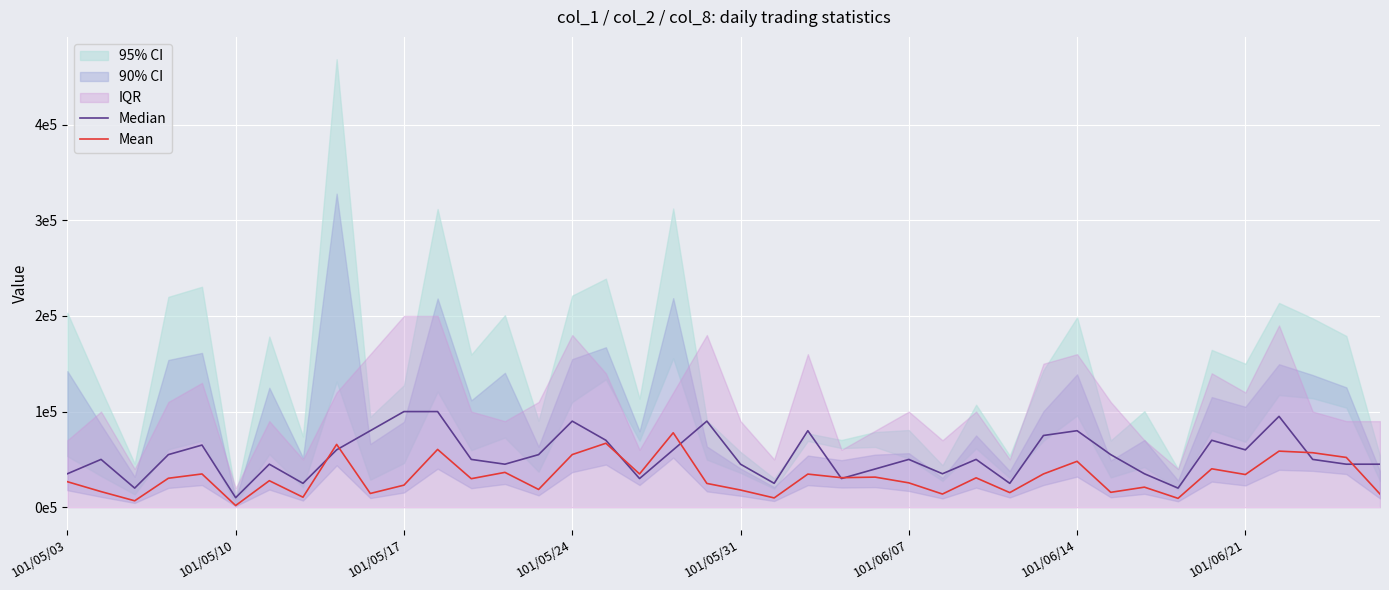

What is the sum of the Mean values at 30 and 39?

61800